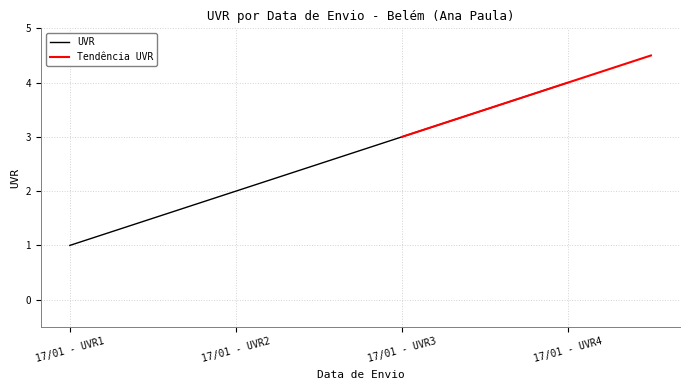

Rank the categories by UVR value from lowest to highest.

17/01 - UVR1, 17/01 - UVR2, 17/01 - UVR3, 17/01 - UVR4